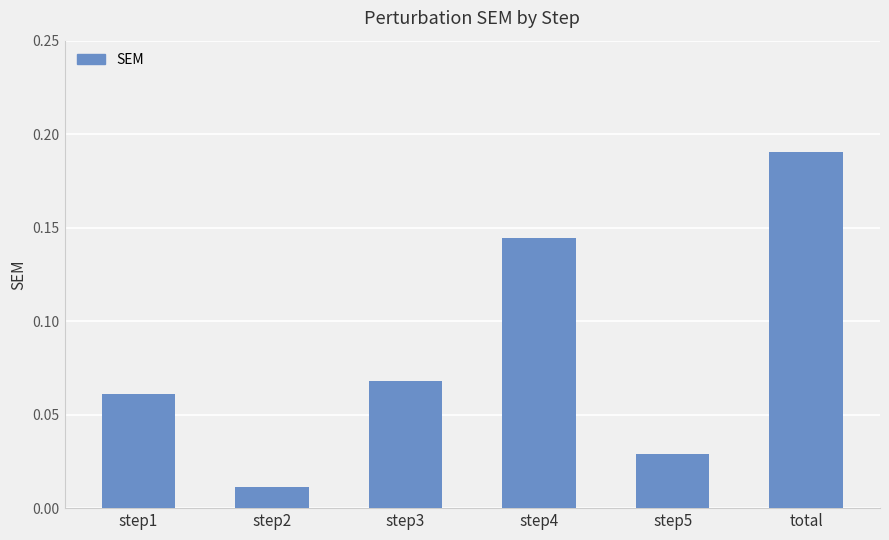

List the labels in order of value, largest first.

total, step4, step3, step1, step5, step2